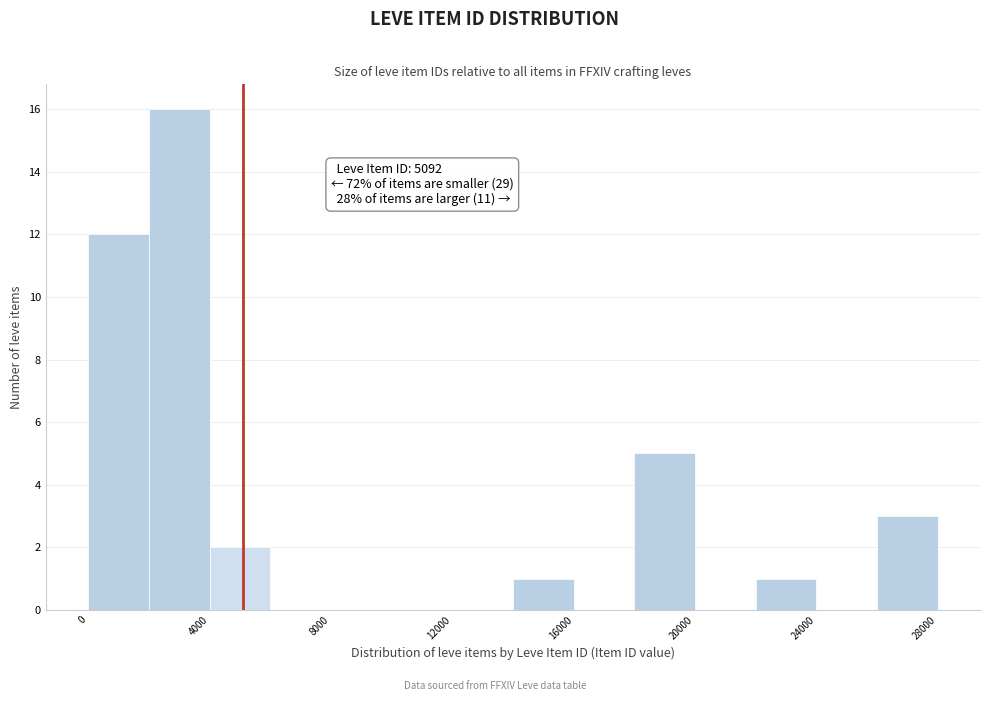

Which range on the x-axis has the tallest bar?

2000 to 4000